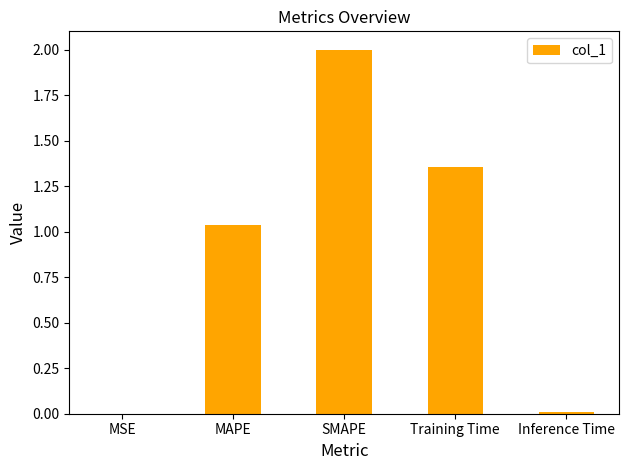

At which label does the data first exceed 1?

MAPE